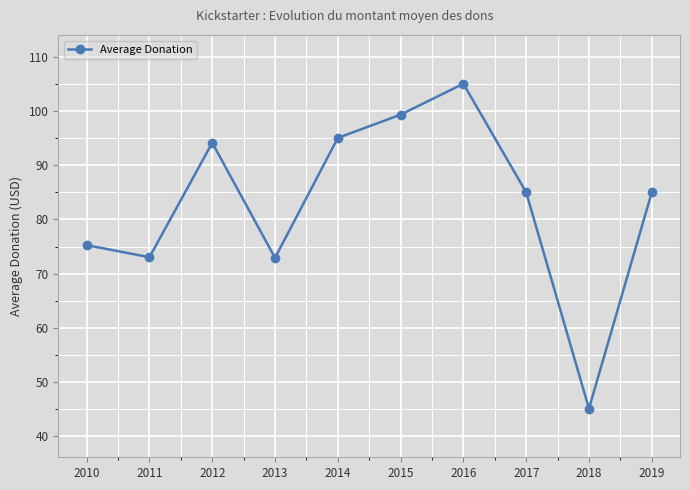

The value at 2012 is 94.2. True or false?

True